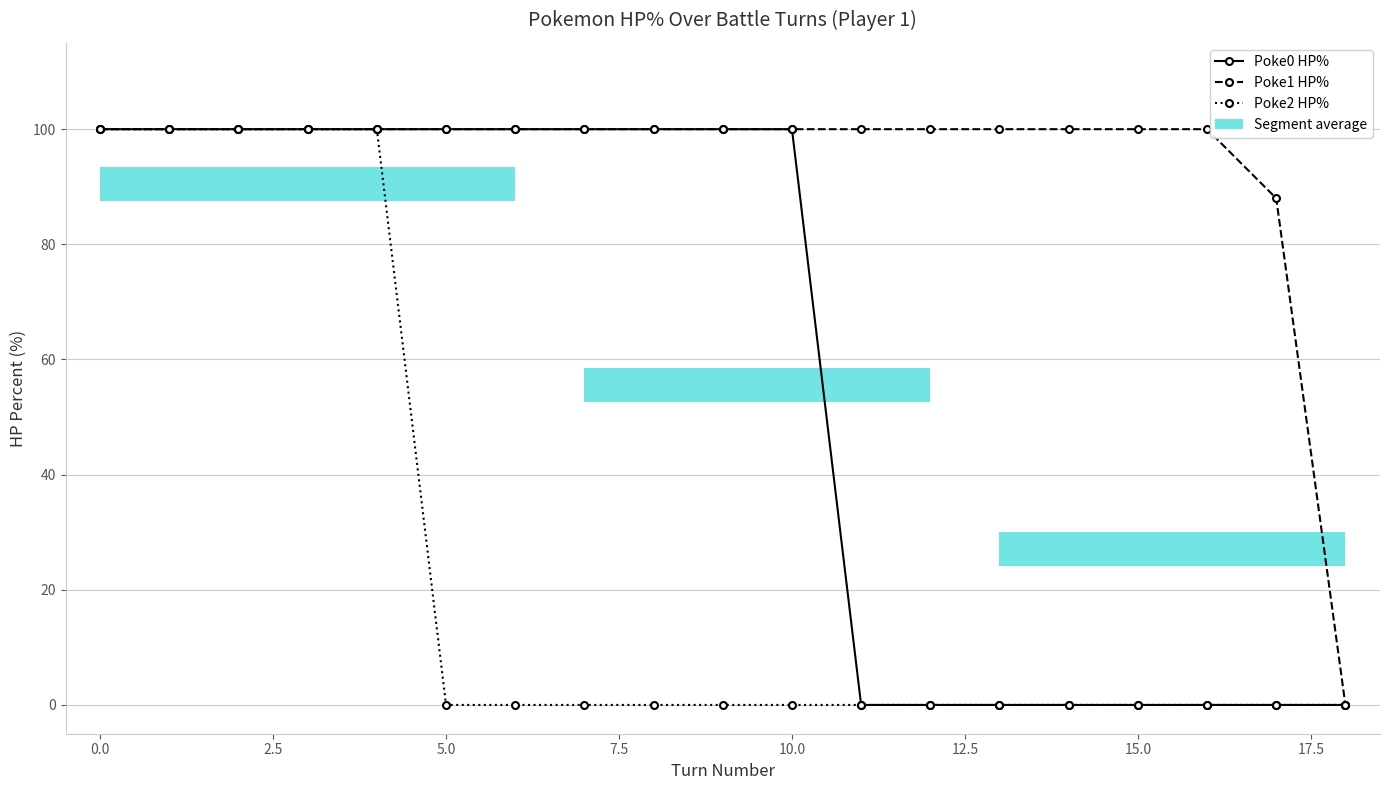

Is it true that Poke2 HP% equals 167 at 0.0?

False